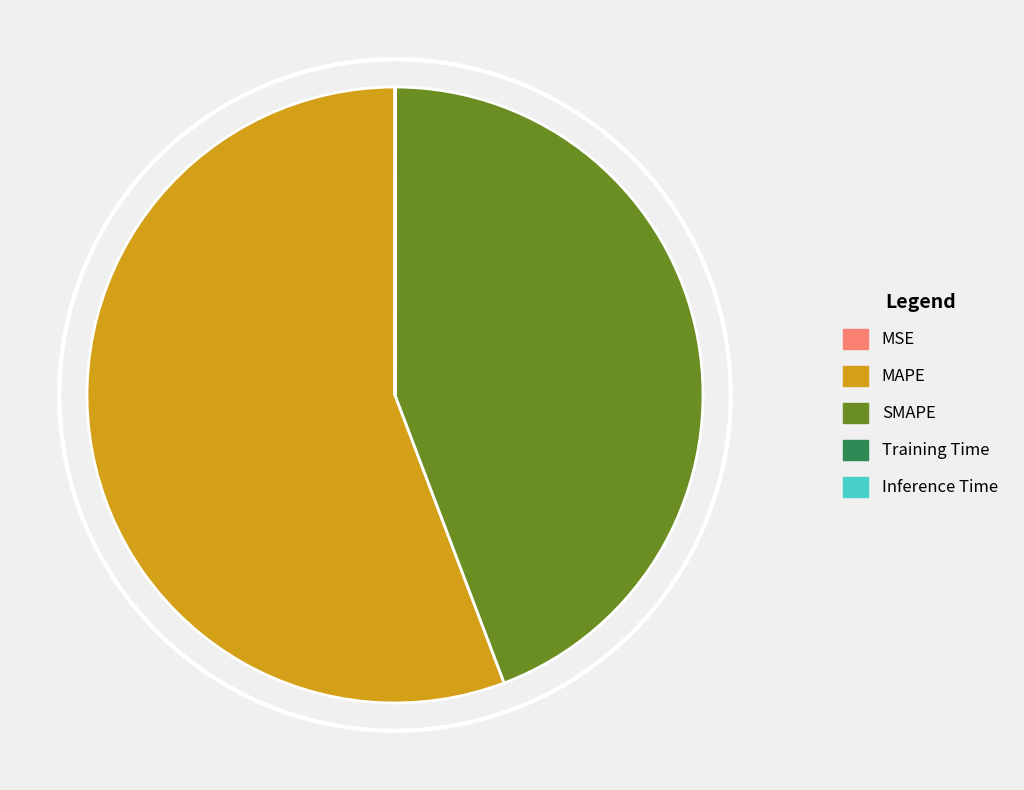

True or false: SMAPE accounts for 44% of the total.

True